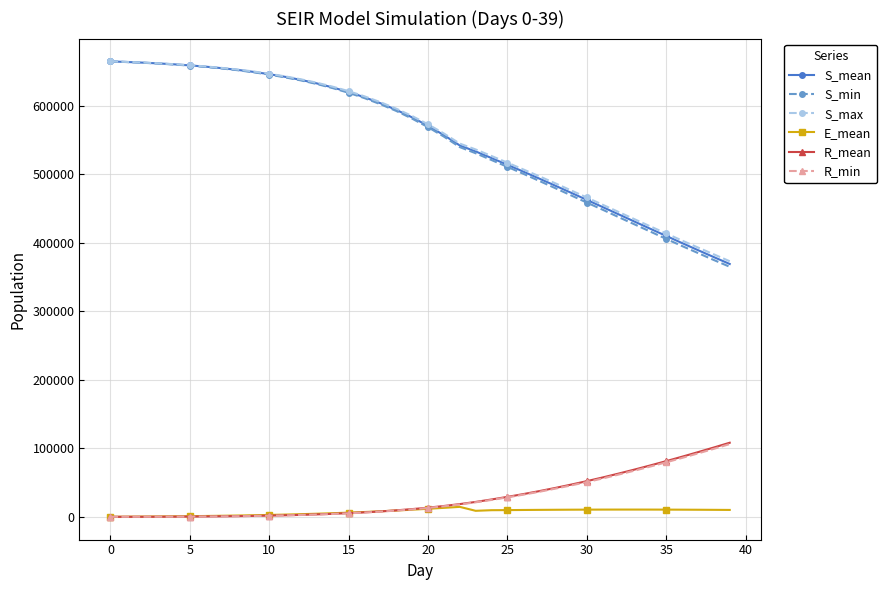

True or false: R_min and S_max intersect in this chart.

False